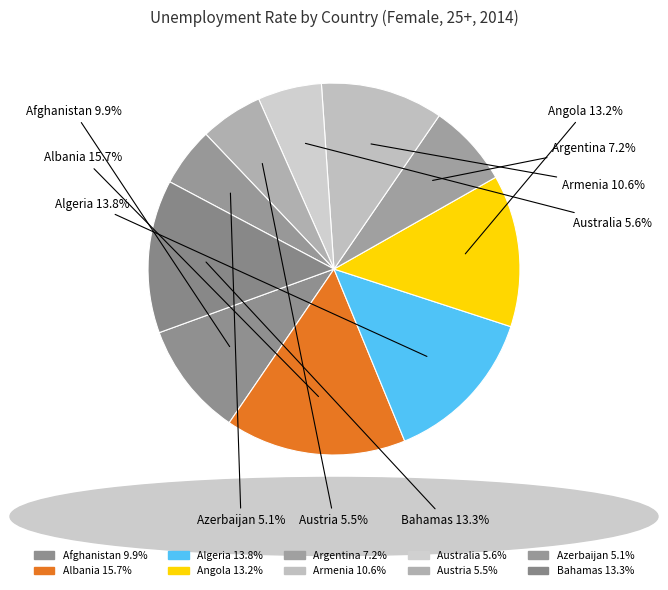

How many segments does this pie chart have?

10